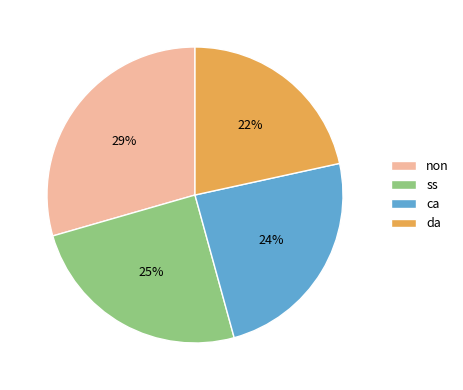

Does da represent more than half of the total?

No